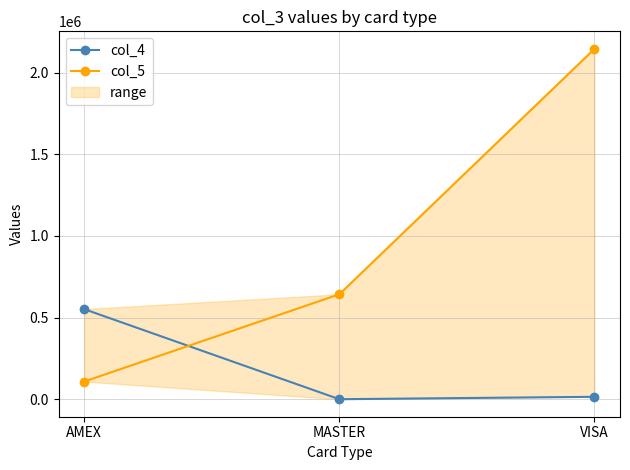

What is the label of the 1st point from the right?

VISA